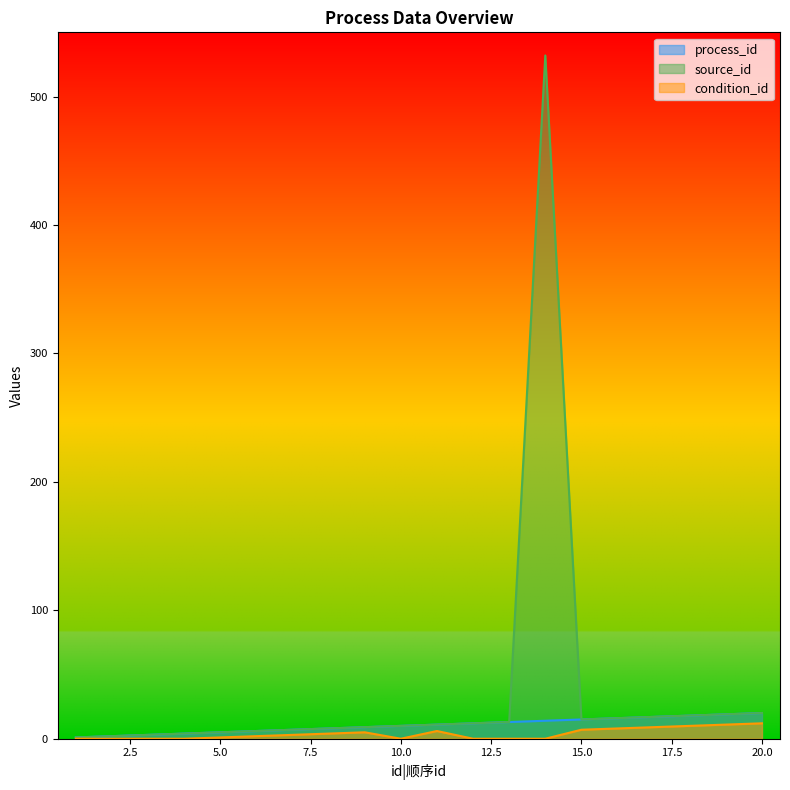

What is the value of the process_id point at the 11th from the left?

11